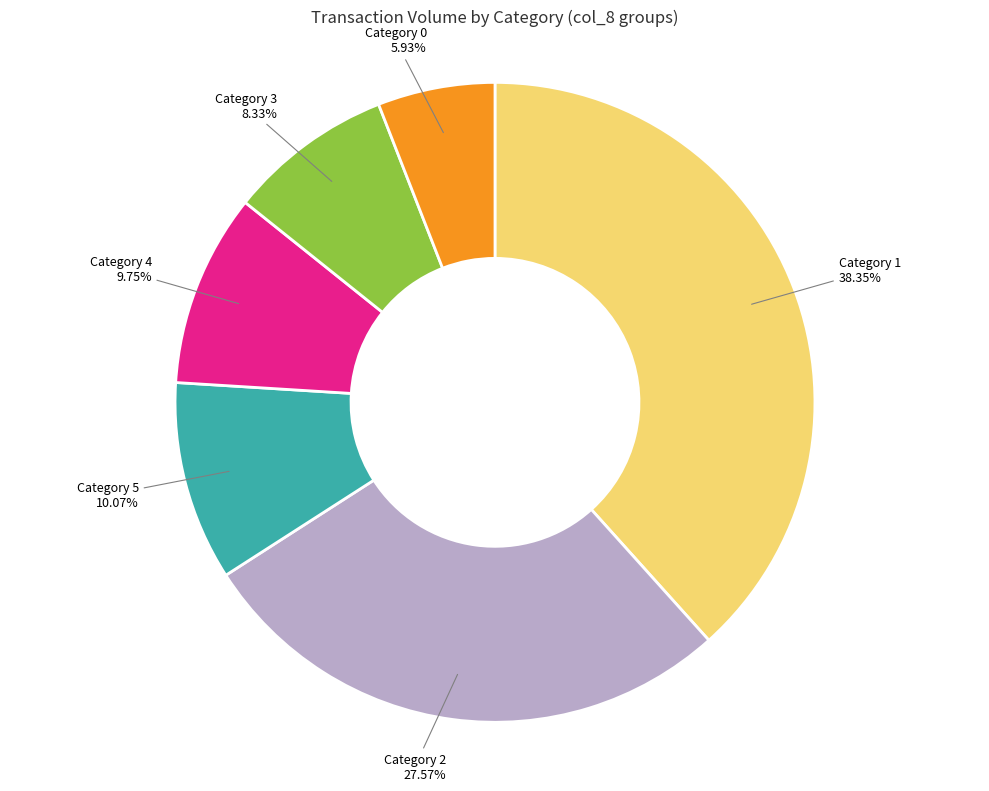

Is there any slice that represents more than half of the pie?

No